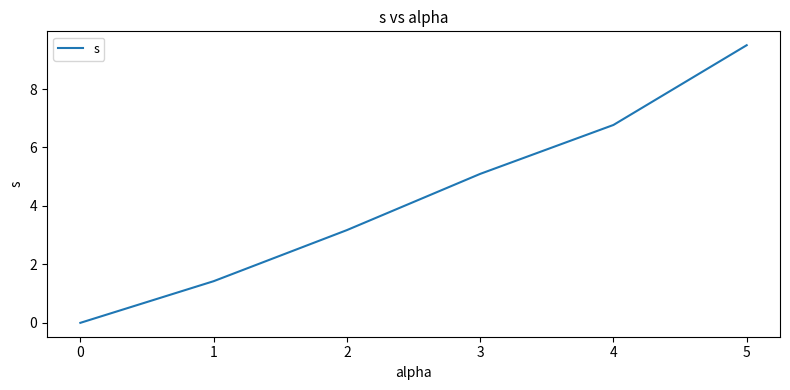

What is the change in value from 1 to 3?

+3.7